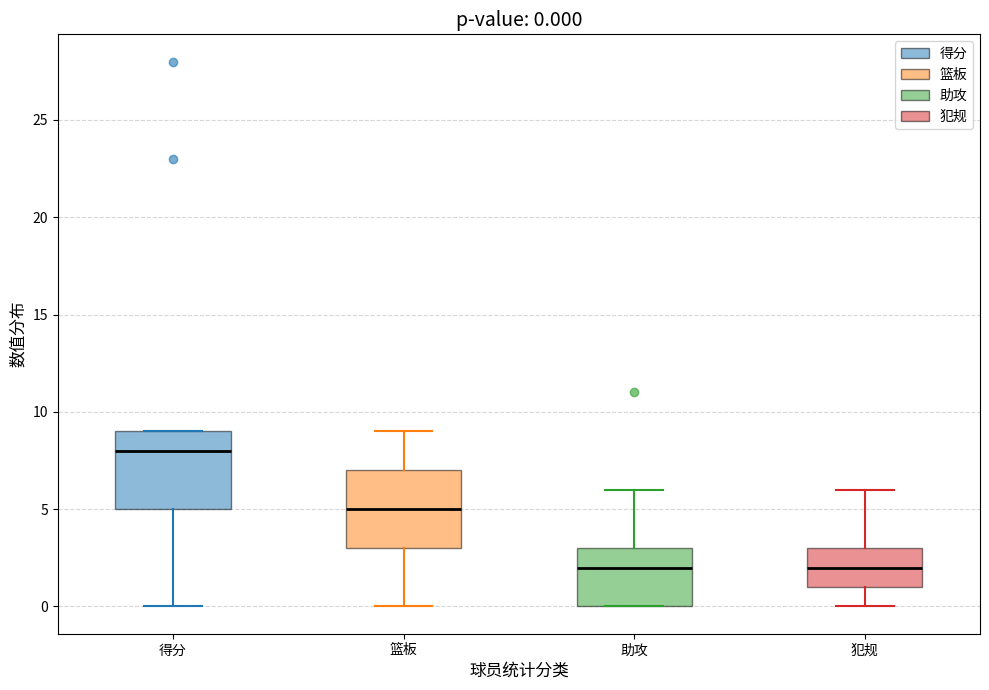

Which box has the highest median line?

得分